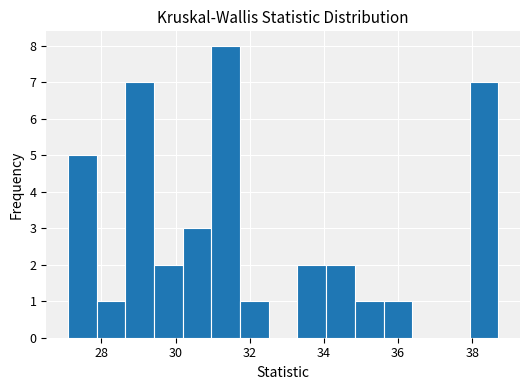

Around what value on the x-axis is the tallest bar? Give the approximate position of its centre, as read against the axis.

31.4